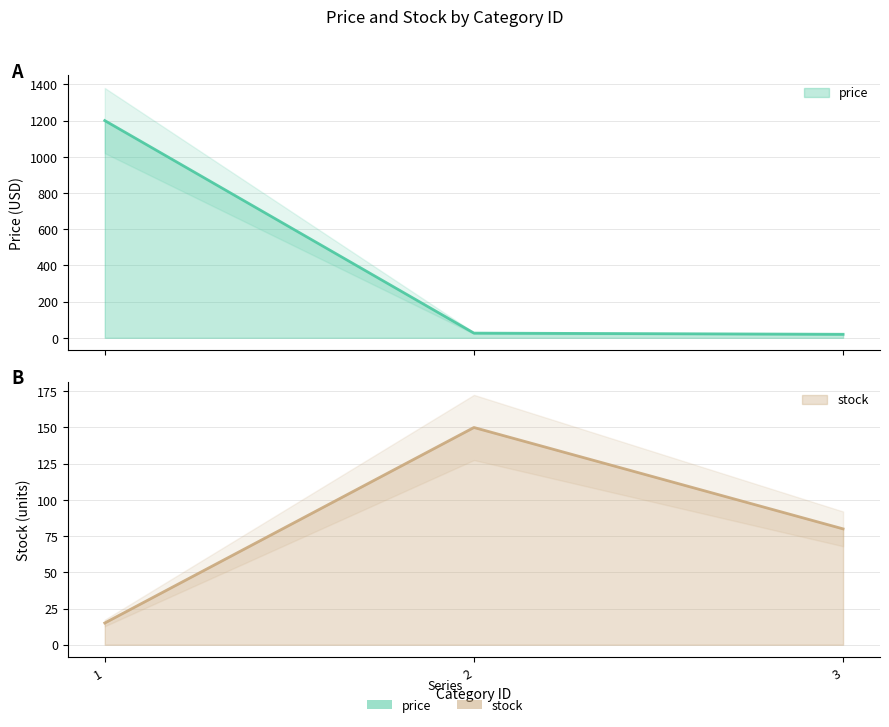

Which series changed the most between 1 and 3?

price